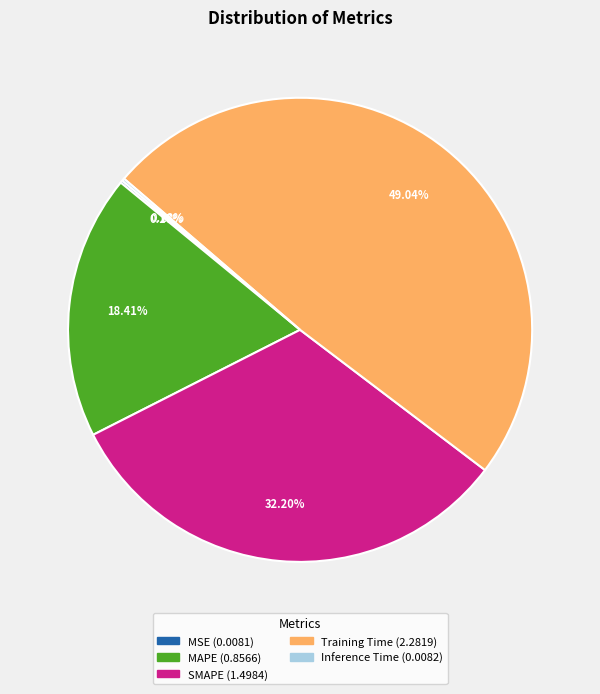

Does any single category account for the majority?

No